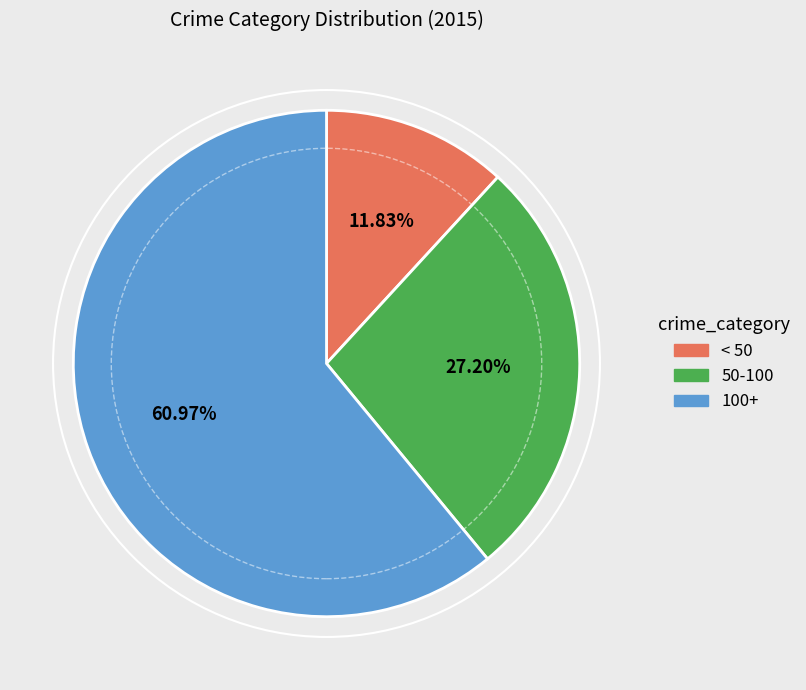

Is there a majority slice in this chart?

Yes